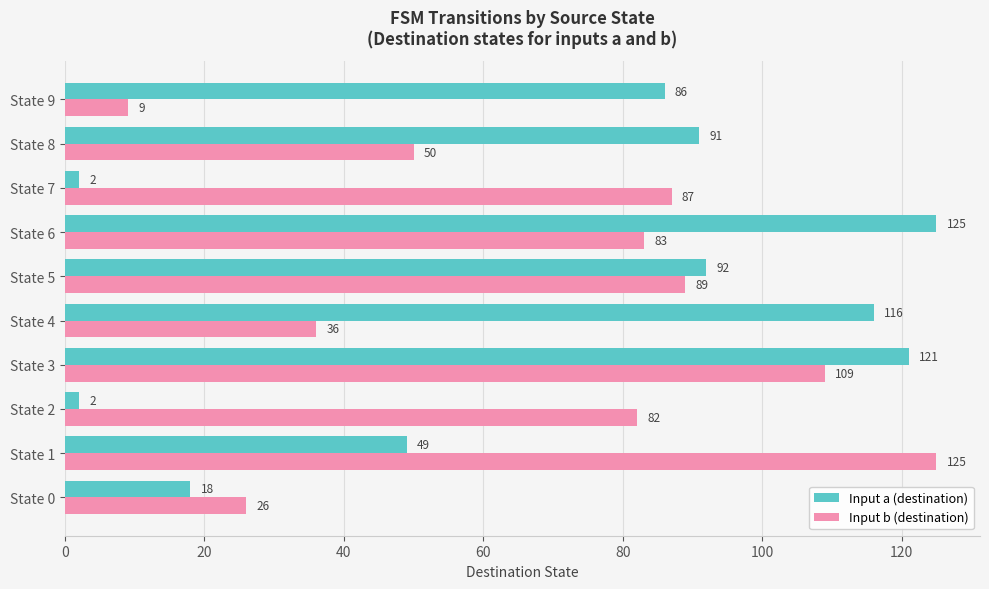

What is the smallest value displayed?

2